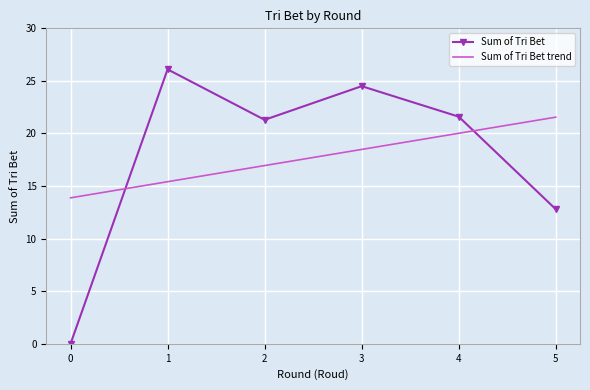

True or false: the data has more than 2 interior local peaks.

False